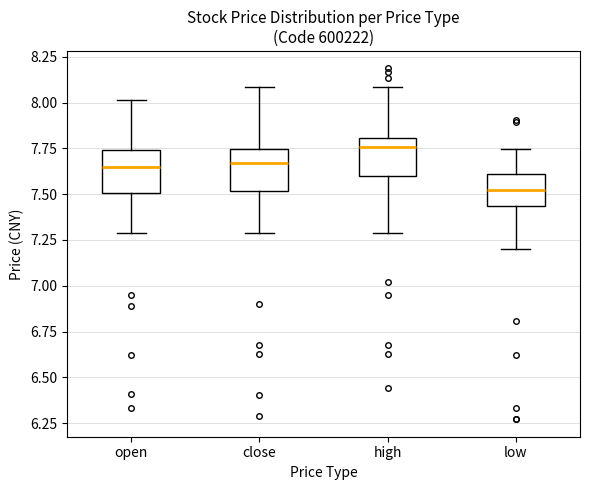

Reading left to right, transcribe this box plot: for each box, give where its median line is, the range the box spans, and where its two whiskers end, as read against the y-axis. The values are not printed on the chart, so give them approximately, as read against the axis.

open: median 7.65, box 7.50 to 7.75, whiskers 7.30 to 8.00
close: median 7.65, box 7.50 to 7.75, whiskers 7.30 to 8.10
high: median 7.75, box 7.60 to 7.80, whiskers 7.30 to 8.10
low: median 7.50, box 7.45 to 7.60, whiskers 7.20 to 7.75